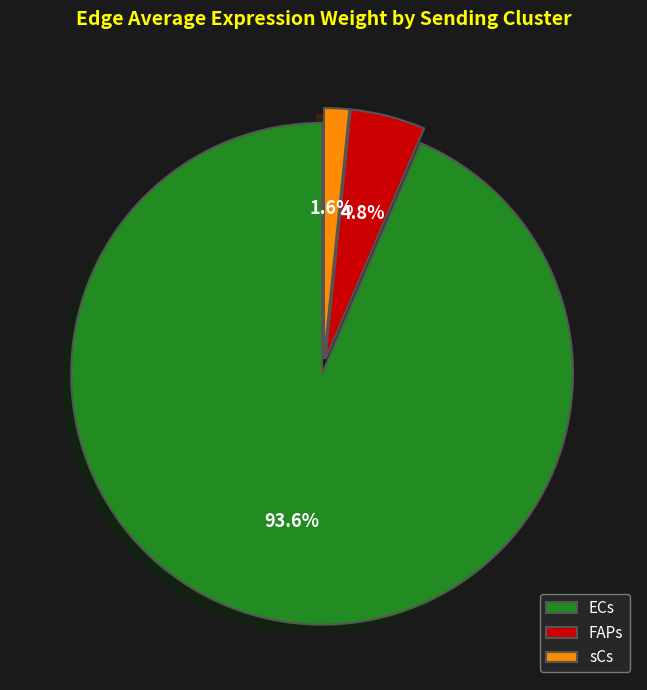

Combined, what portion of the pie is sCs and FAPs?

6.4%